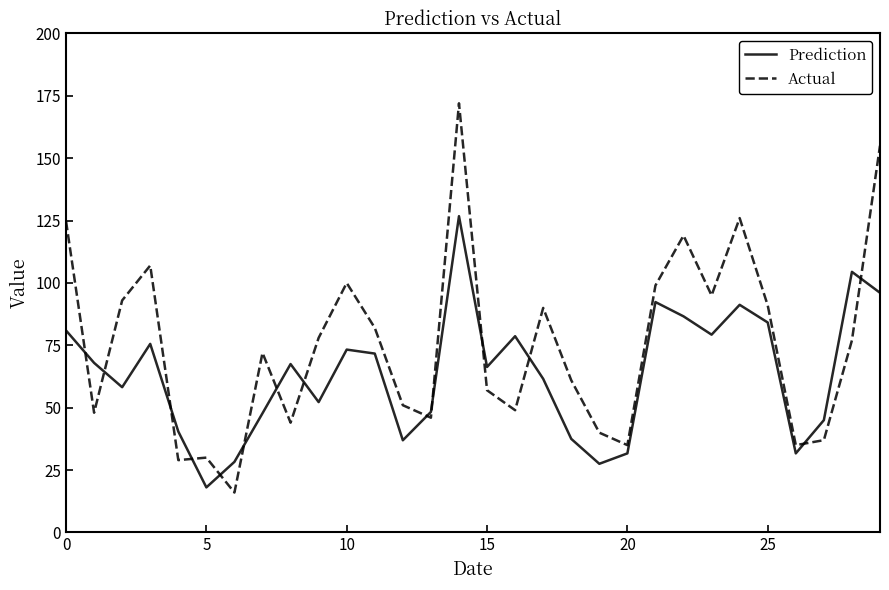

Rank the series by their average value, from highest to lowest.

Actual, Prediction